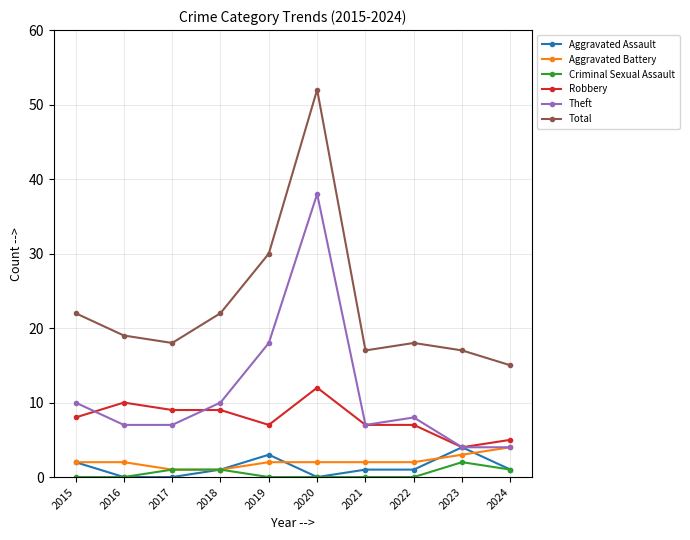

The Criminal Sexual Assault series shows 0 at 2016. True or false?

True